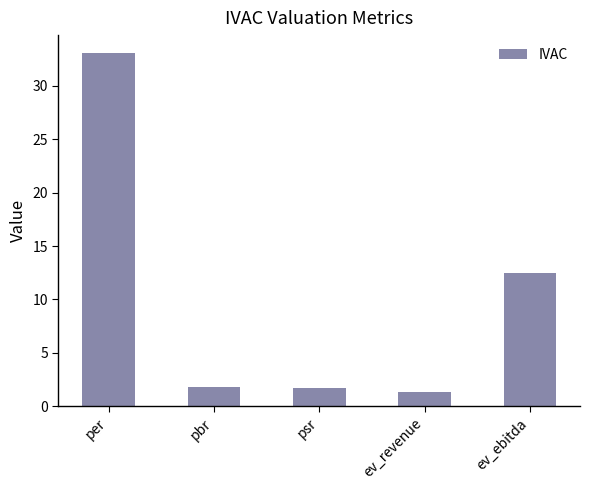

Which label corresponds to the largest value in the chart?

per